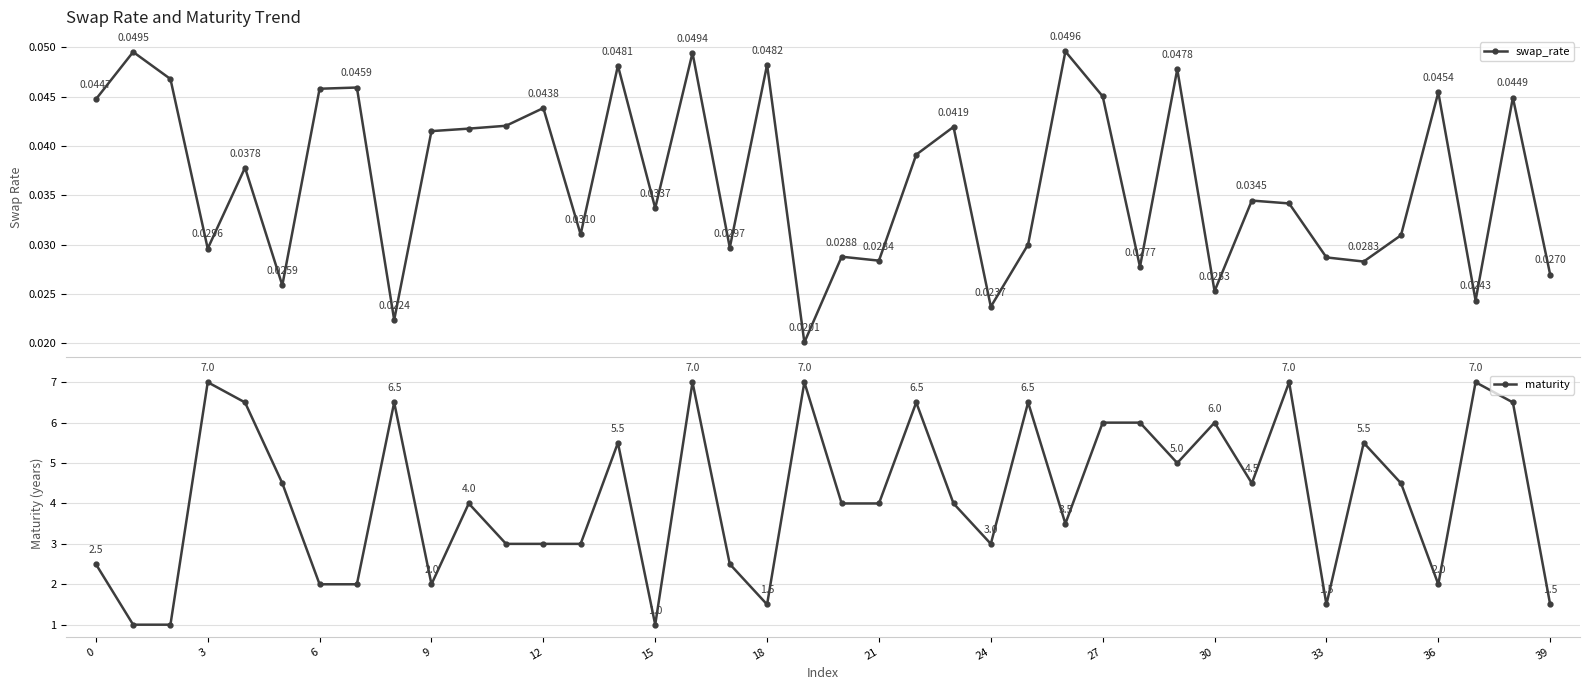

Between 27 and 15, which is larger?

27